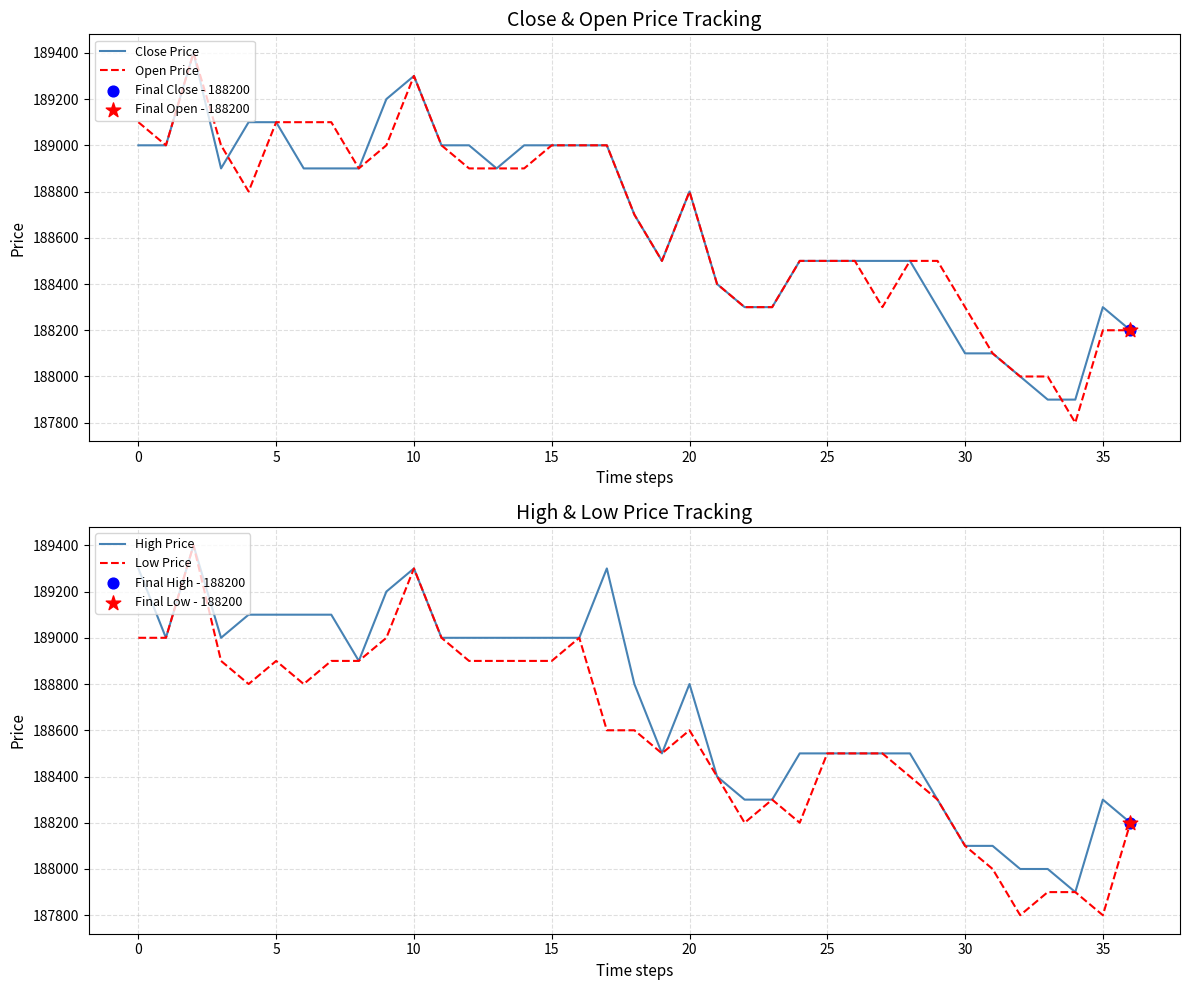

Which series has the largest Y range (max minus min)?

Open Price